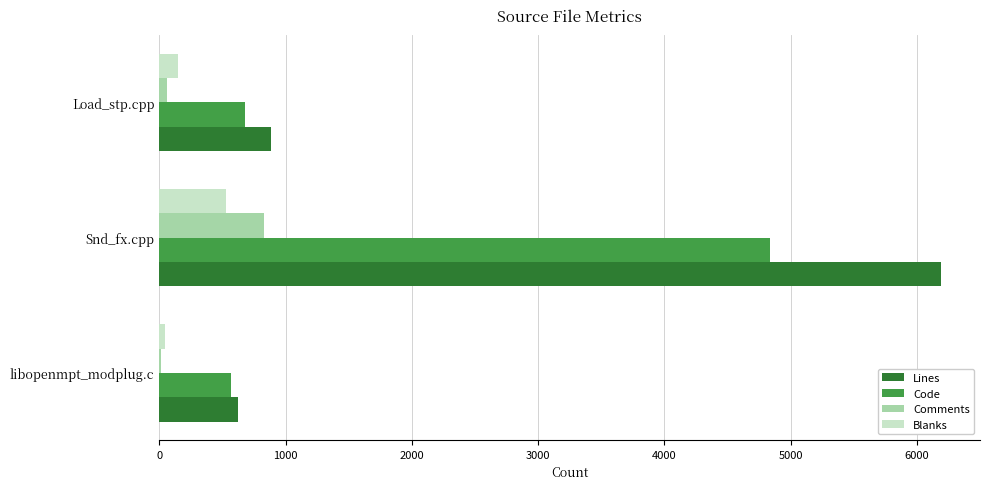

How many distinct data groups are displayed?

4